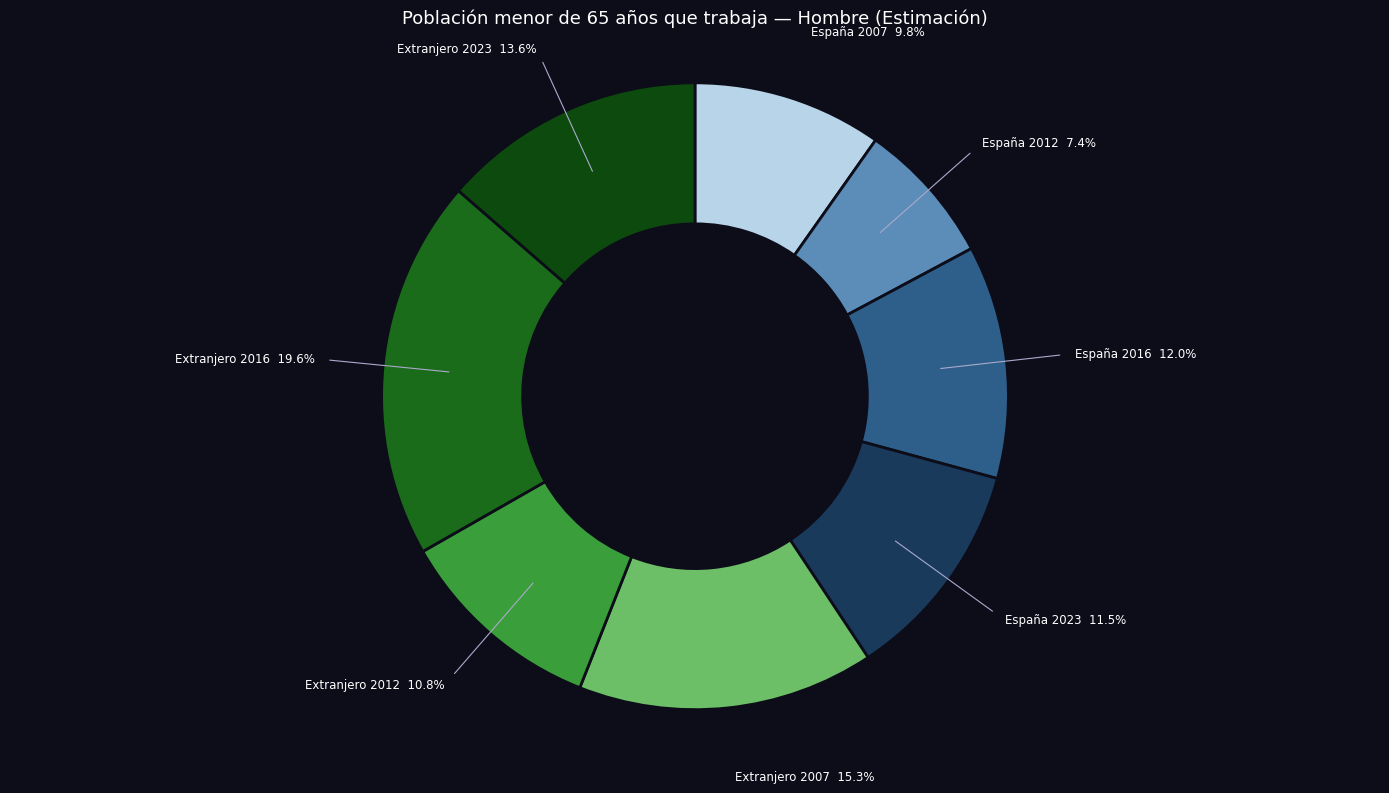

How many segments does this pie chart have?

8